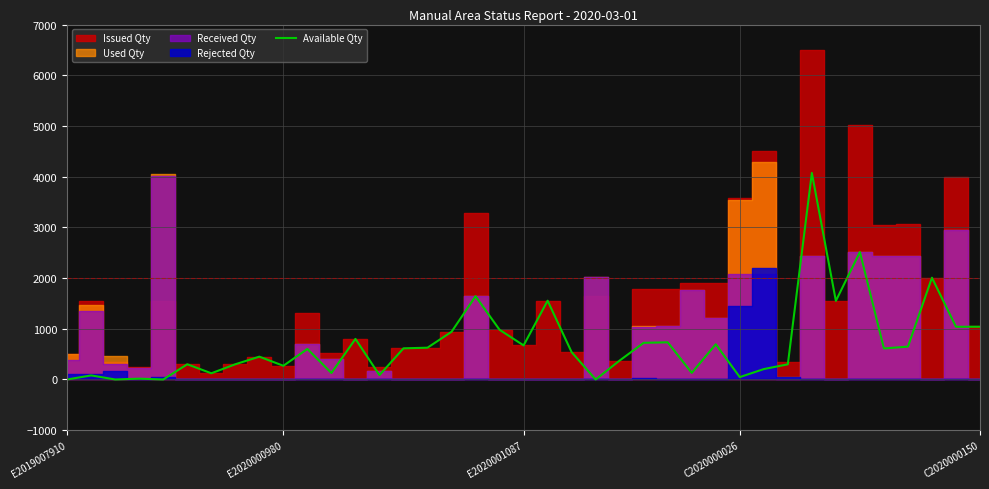

Between 36 and C2020000150, which is larger?

36